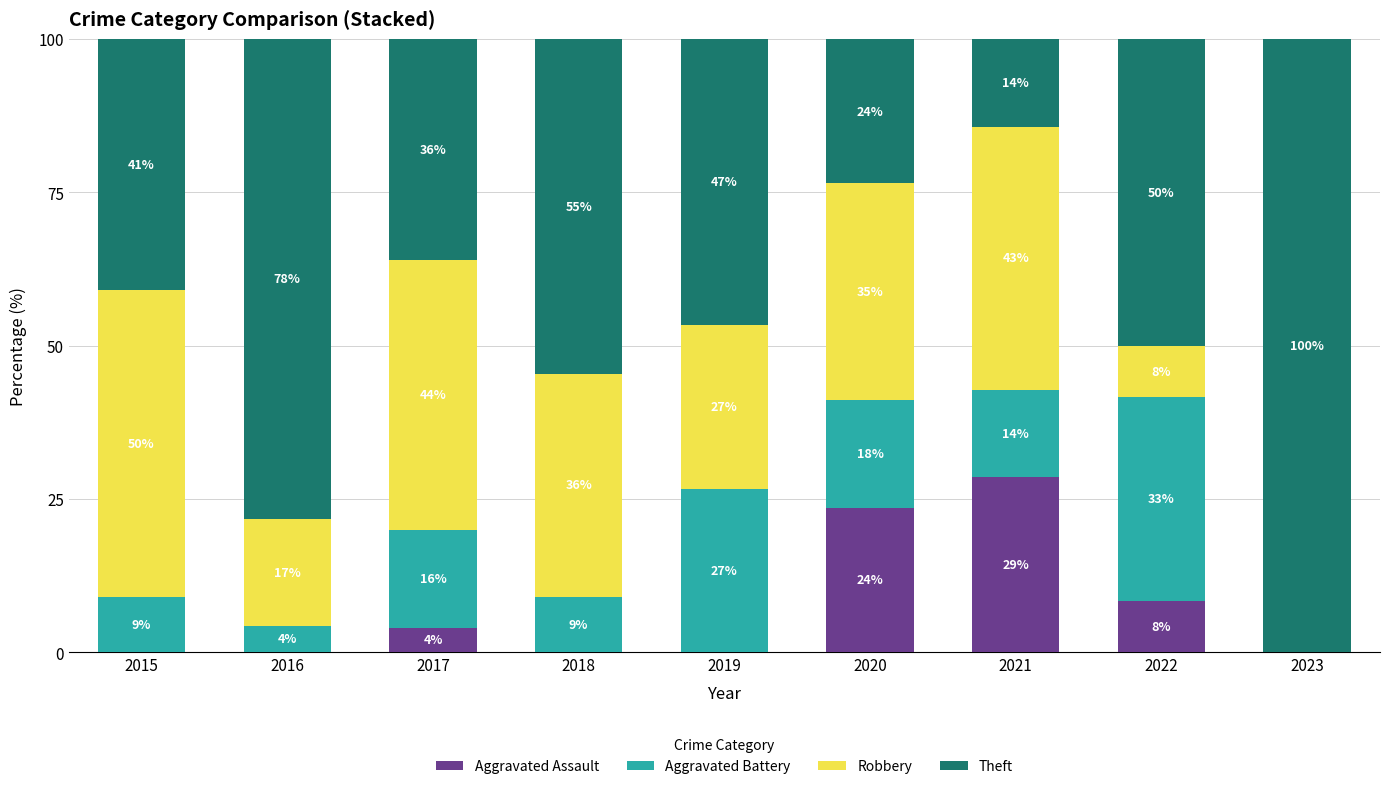

Where is Aggravated Battery nearest to the value 16?

2017